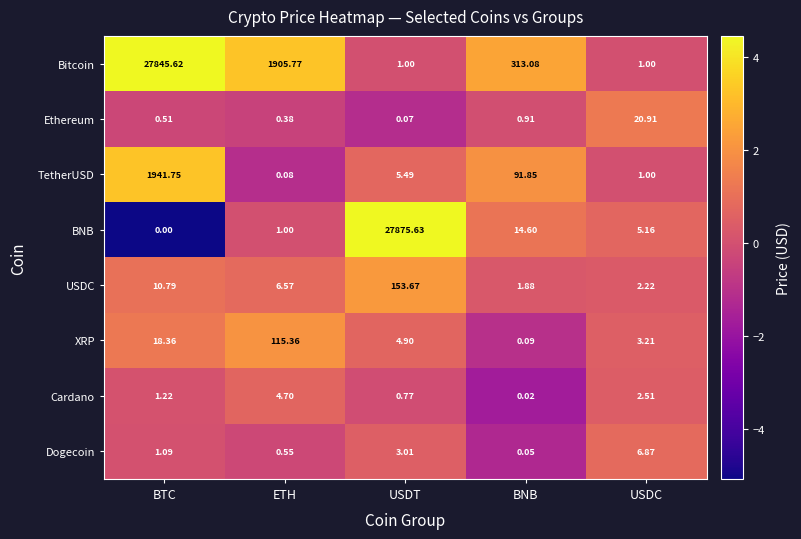

Is the value of USDC at USDT greater than the value of BNB at BNB?

Yes